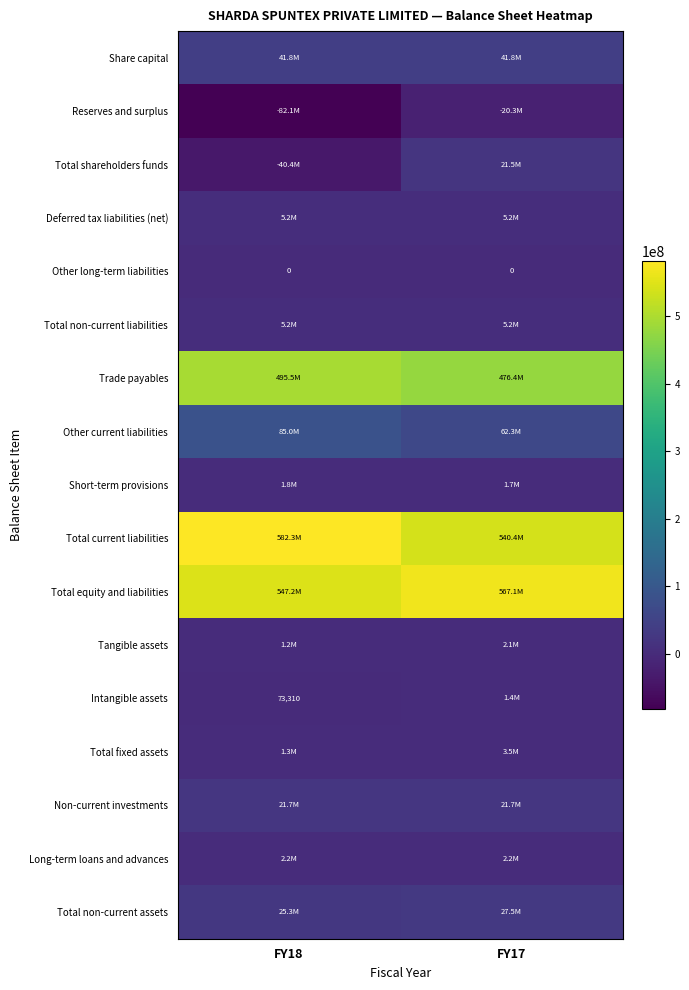

How many categories are shown in the chart?

2